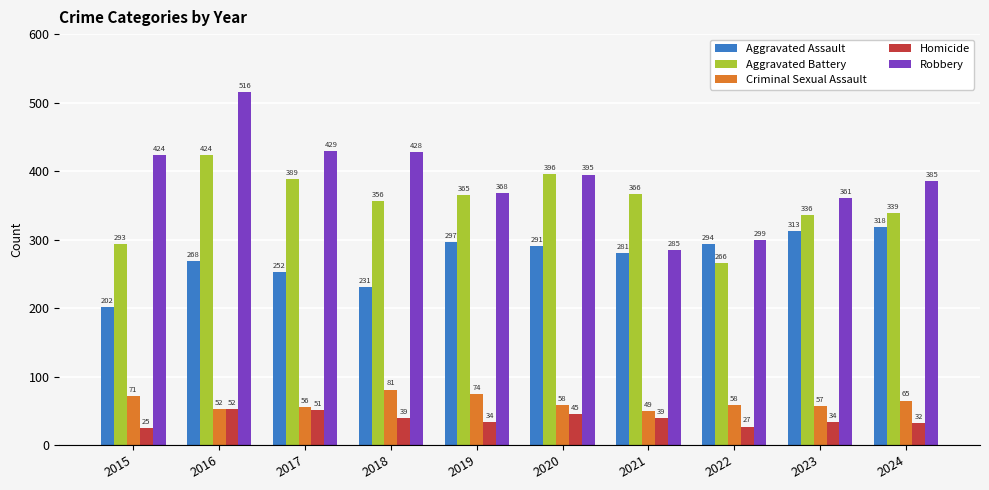

How many values in the Aggravated Battery series are below 365?

5